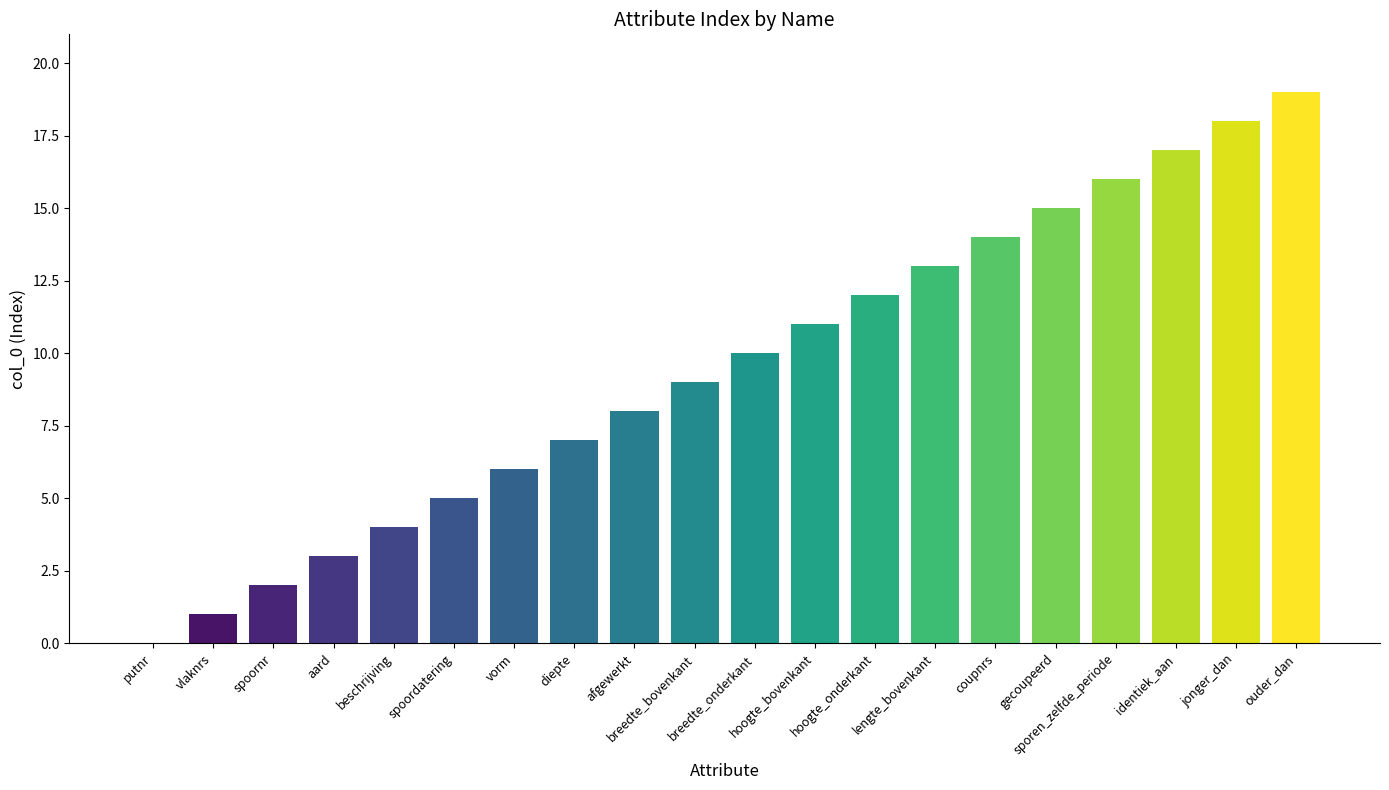

True or false: the data shows 19 at hoogte_onderkant.

False